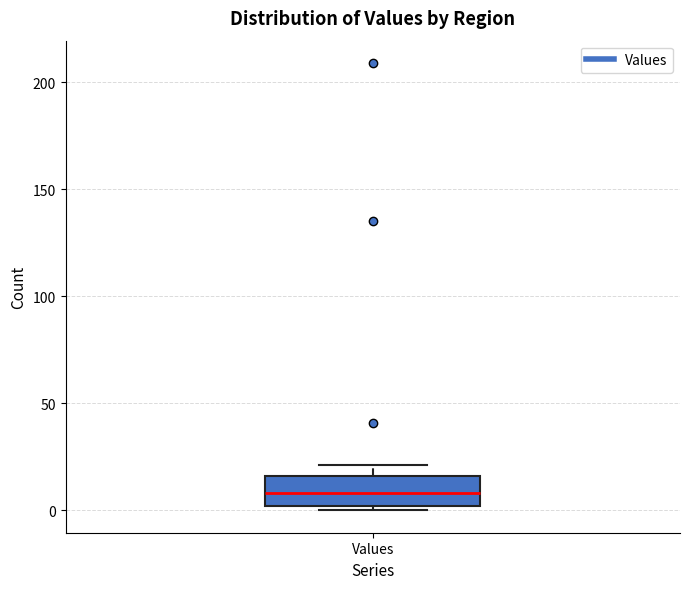

Read this box plot against the y-axis: the position of the median line, the range covered by the box, and the ends of both whiskers. The values are not printed on the chart, so give them approximately, as read against the axis.

median 10, box 0 to 15, whiskers 0 (just below the box's lower edge) to 20